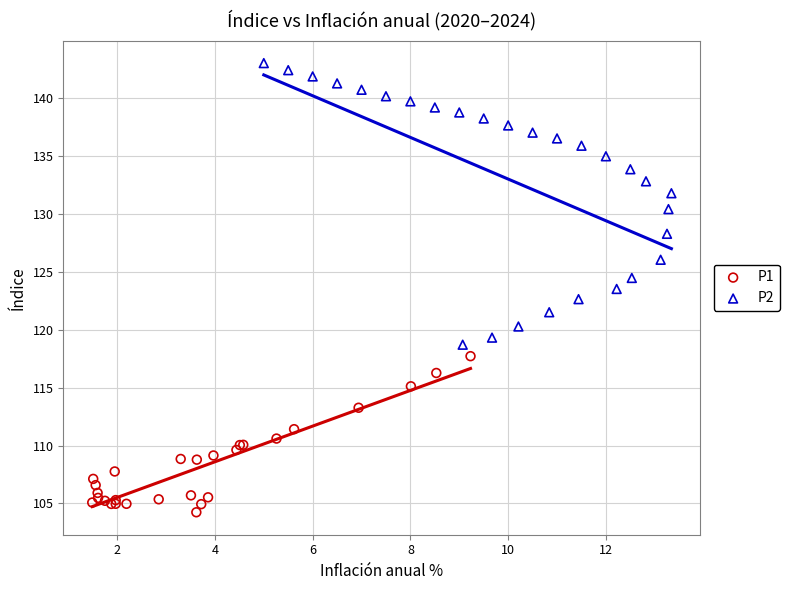

Which series reaches the minimum Y coordinate?

P1